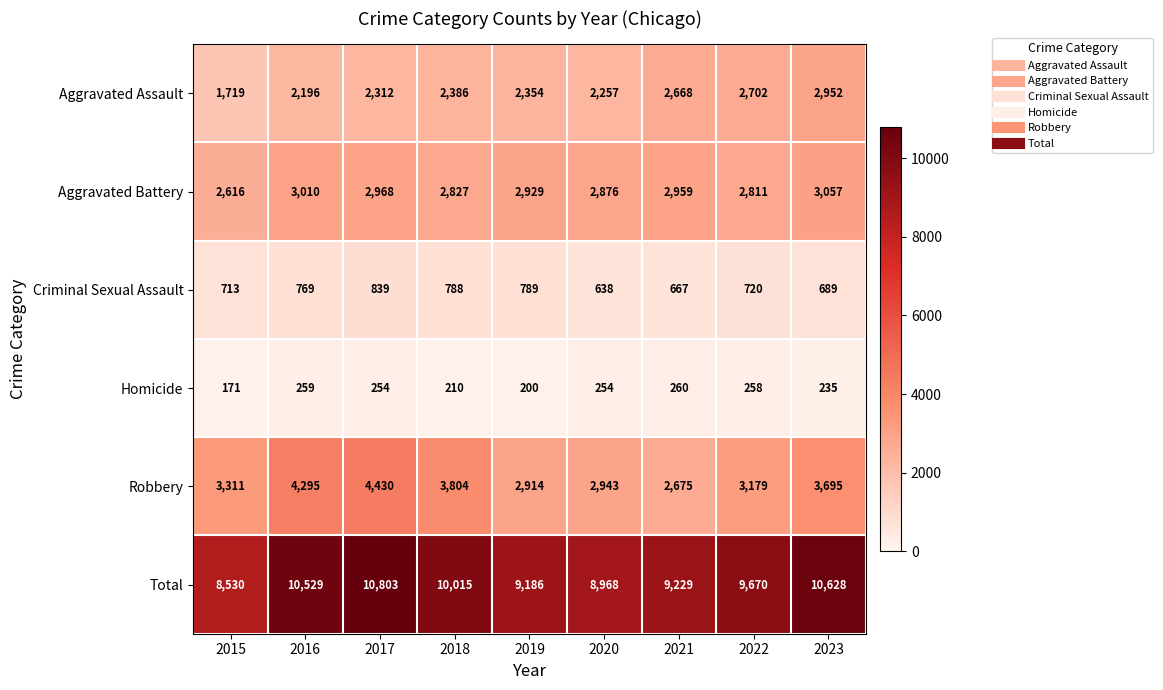

Is it true that Aggravated Battery equals 3010 at 2016?

True